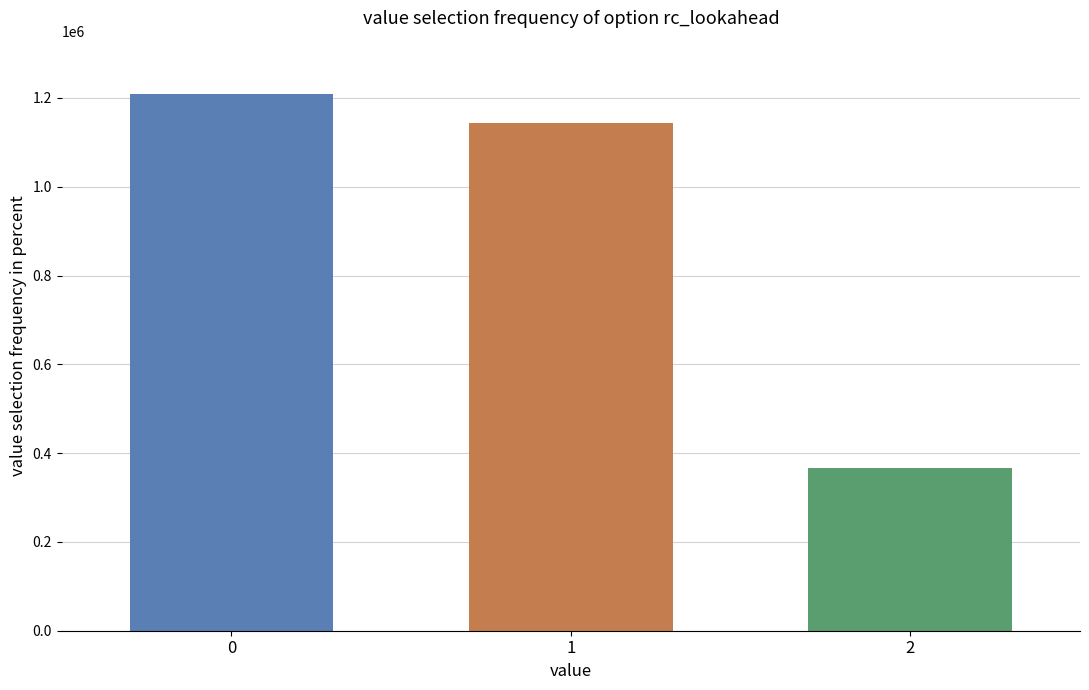

What is the difference between the highest and lowest values at 1?

841096